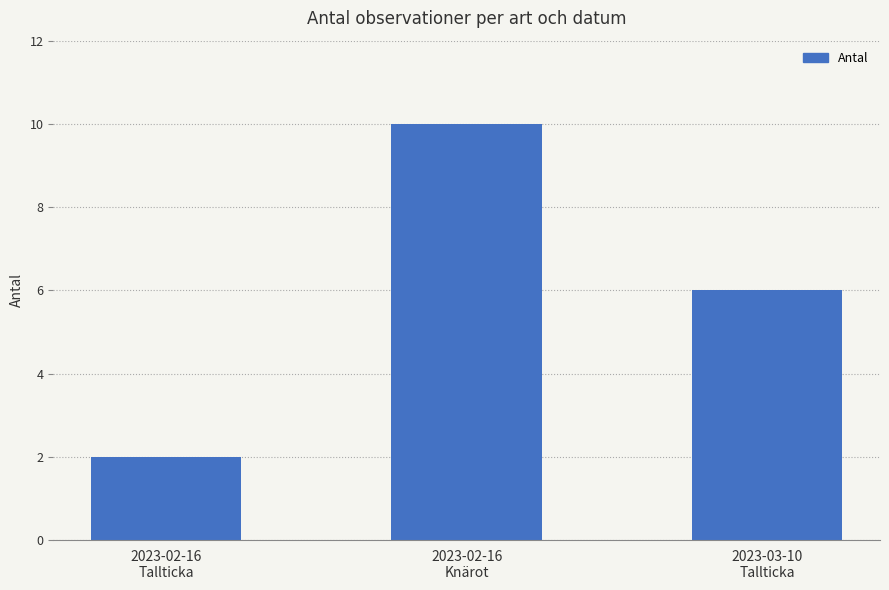

What is the difference between the maximum and minimum values?

8